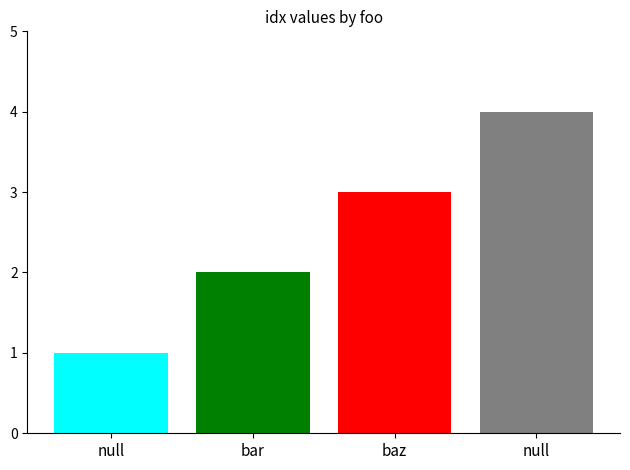

Reading left to right, extract all data points from this chart.

1	2	3	4